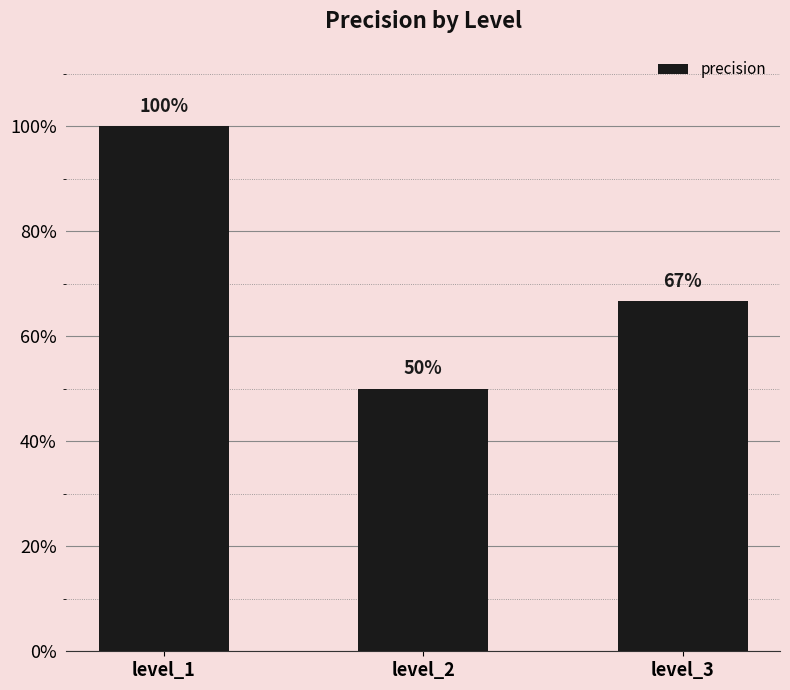

What is the change in value from level_2 to level_3?

+0.2